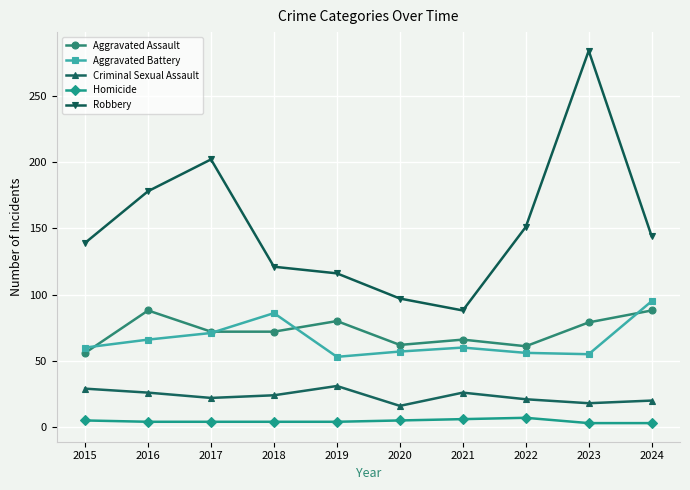

What is the smallest value displayed?

3